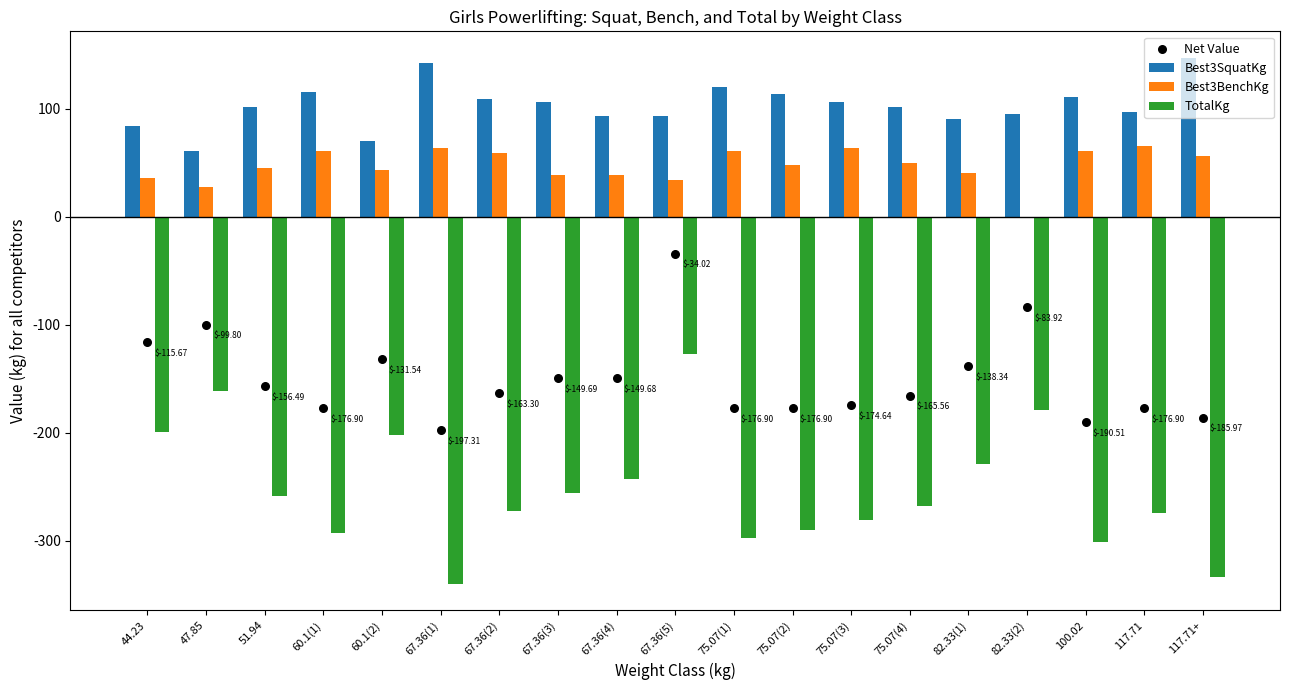

At which category is the sum across all series the highest?

67.36(5)